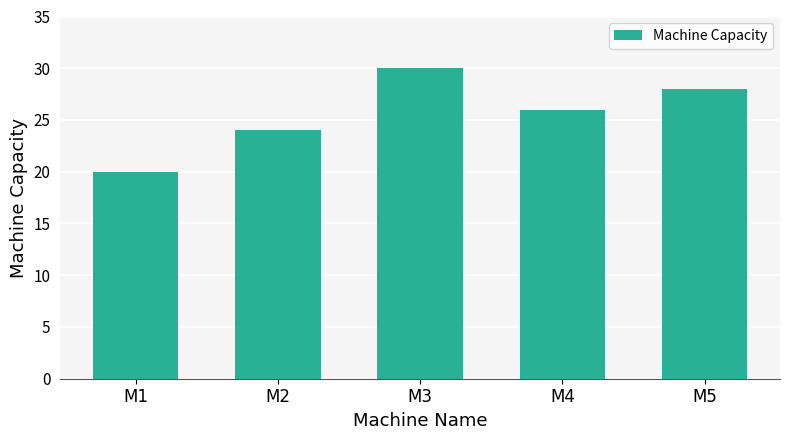

What is the change in value from M1 to M2?

+4